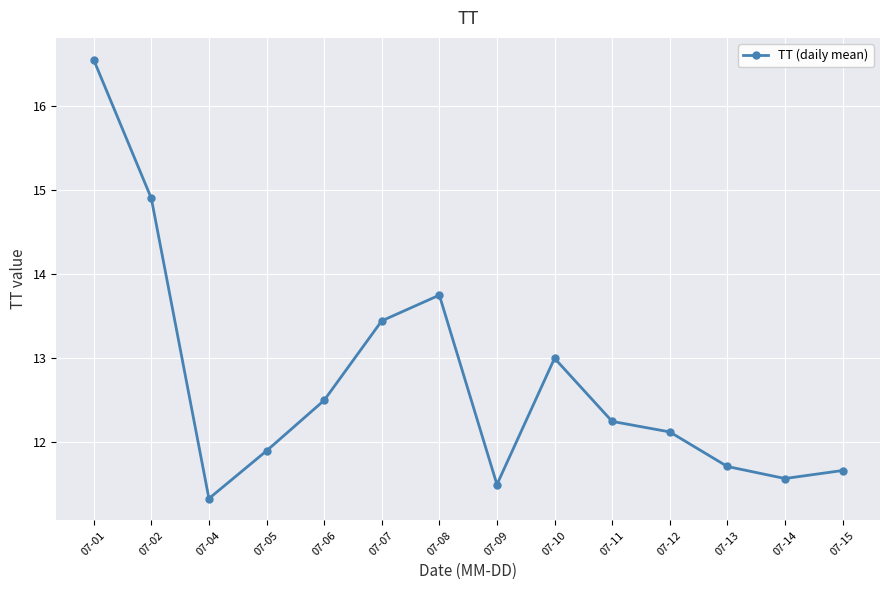

Where is the data nearest to the value 13?

07-10